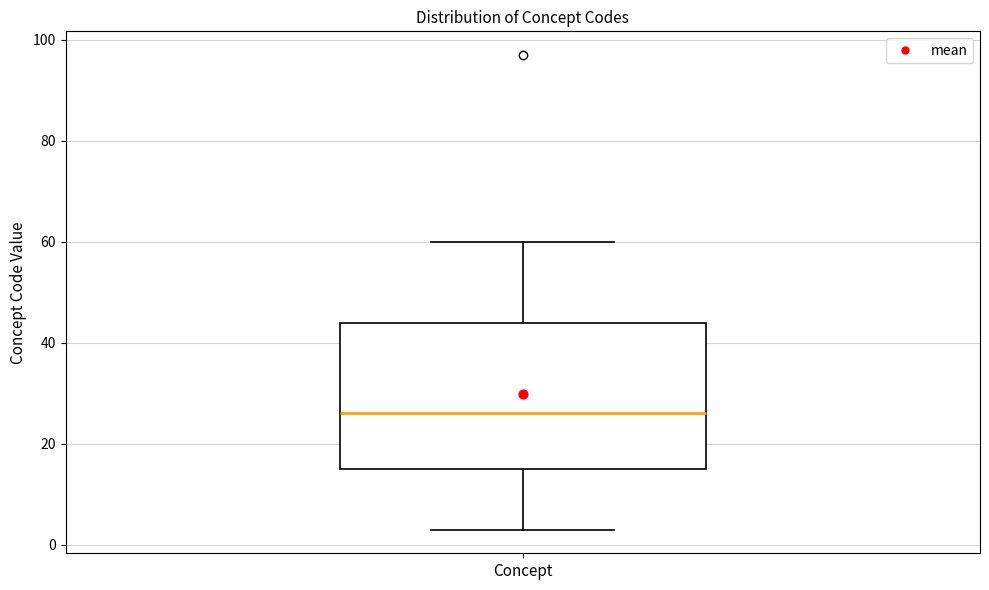

Read this box plot against the y-axis: the position of the median line, the range covered by the box, and the ends of both whiskers. The values are not printed on the chart, so give them approximately, as read against the axis.

median 26, box 16 to 44, whiskers 4 to 60